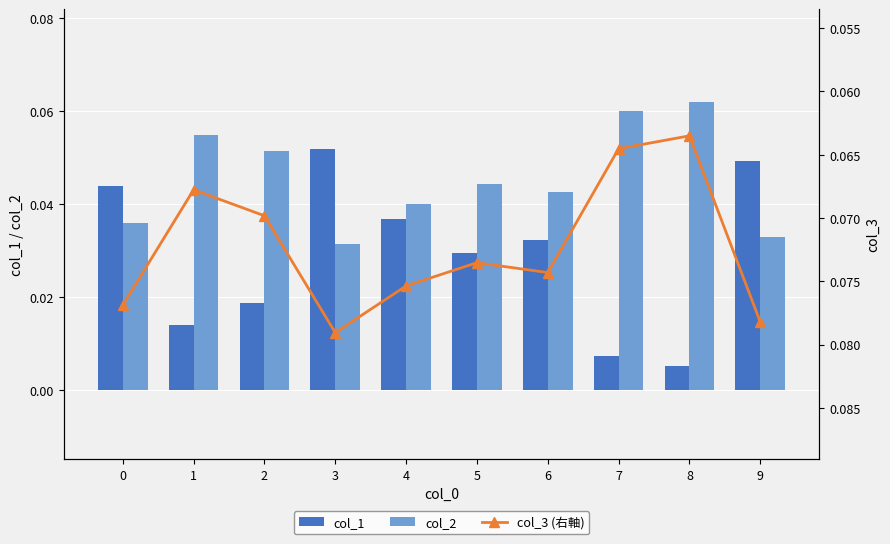

Between 4 and 8, which series saw the biggest shift?

col_1